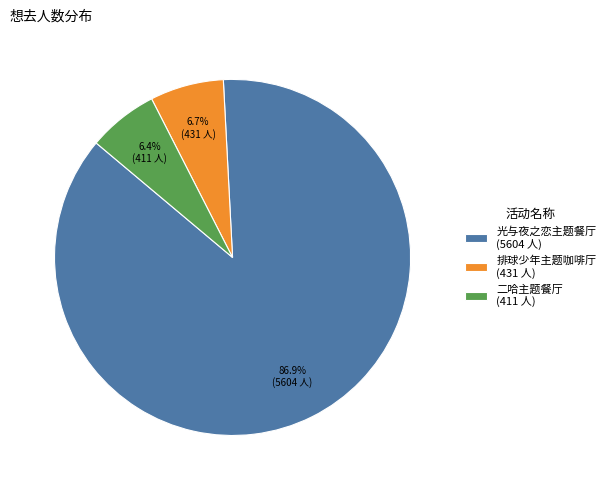

How many slices are in this pie chart?

3